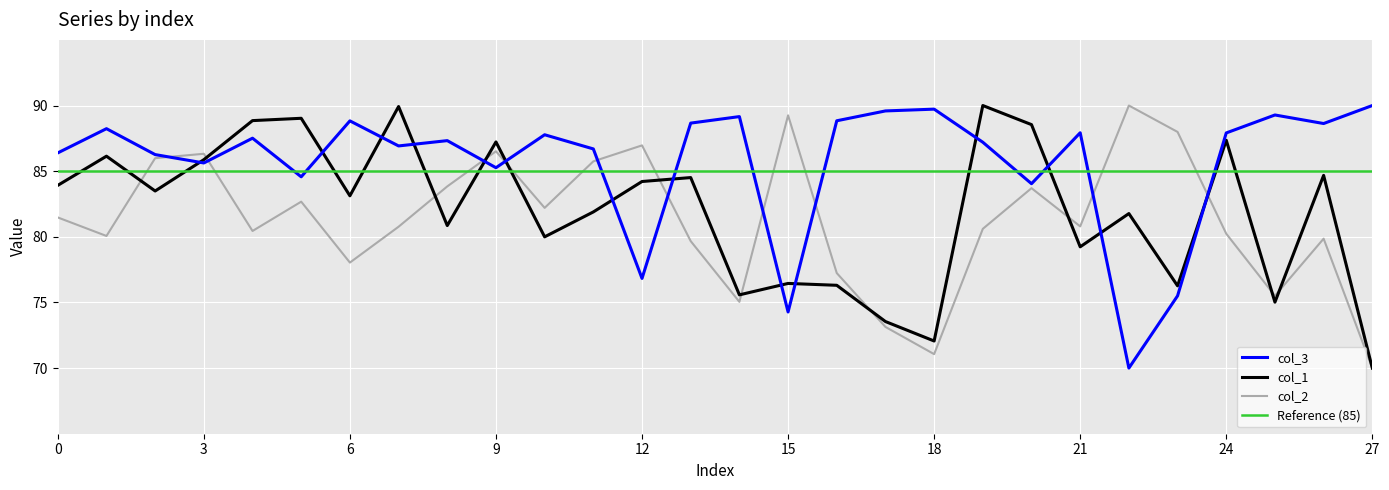

True or false: col_3 has a value of 74.3 at 15.

True